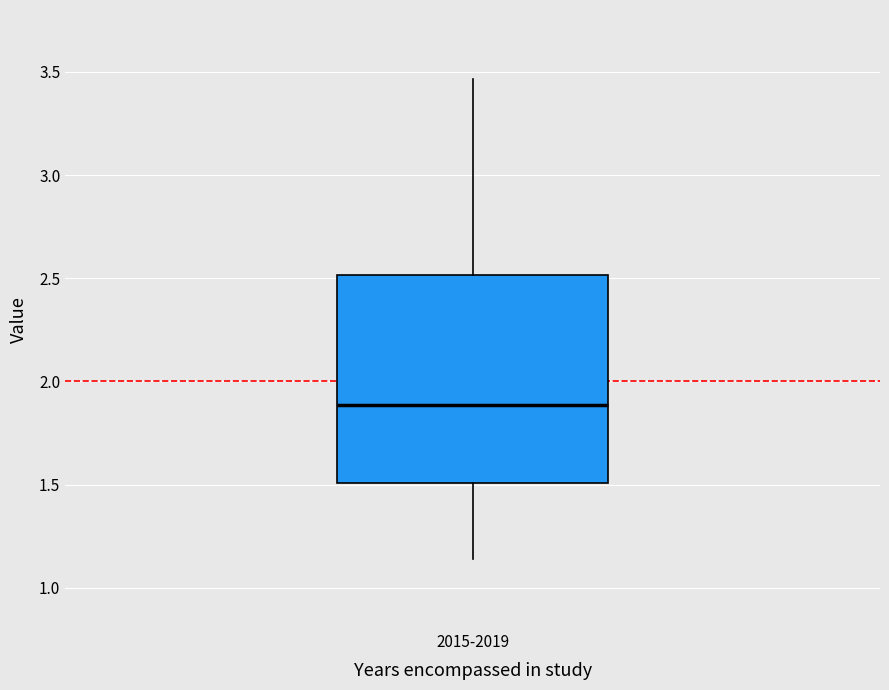

Where does the lower whisker of the box for 2015-2019 end on the y-axis? The values are not printed on the chart, so give them approximately, as read against the axis.

1.15